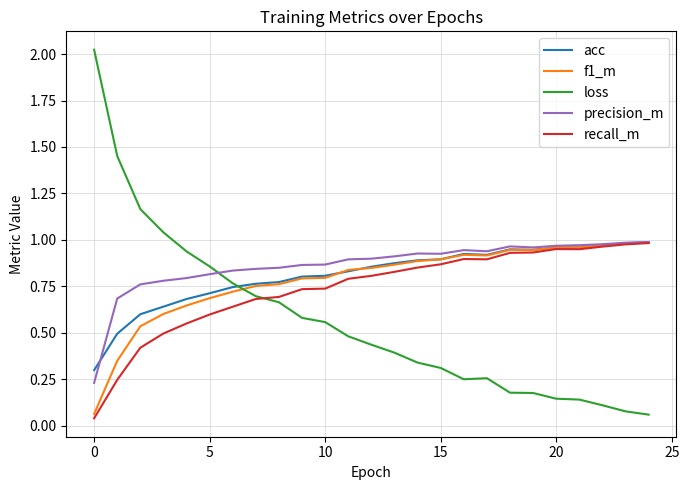

Which series has the largest range (max minus min)?

loss